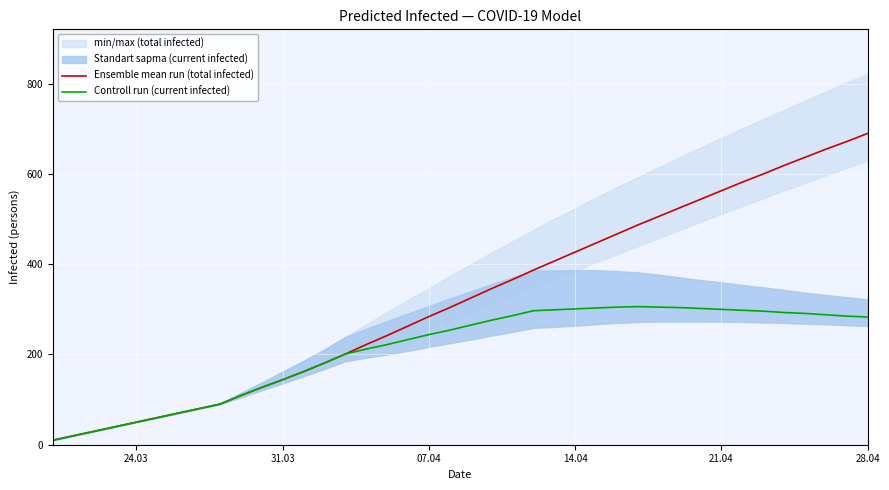

What is the highest value of the Ensemble mean run (total infected) series?

690